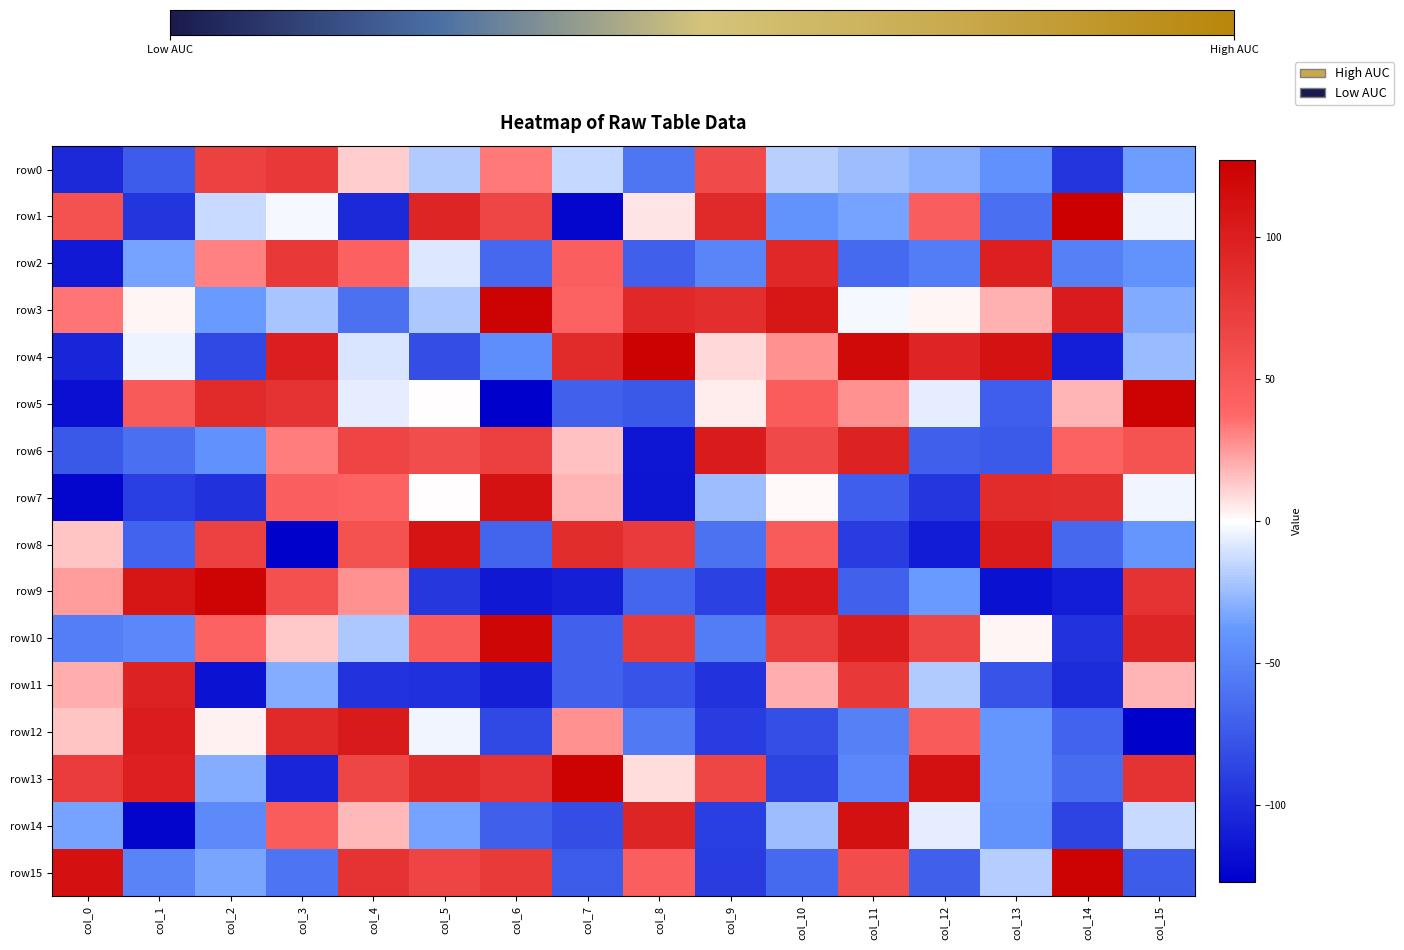

What is the greatest value displayed?

127